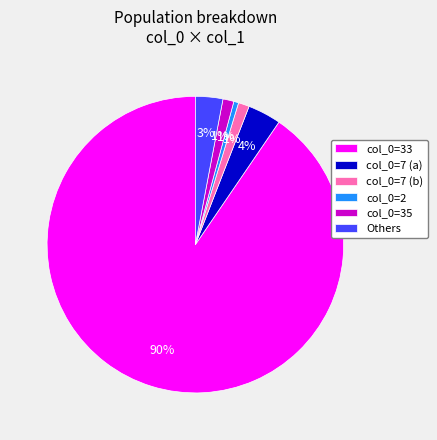

To the nearest percent, what is the difference between the col_0=2 and Others slice percentages?

2%